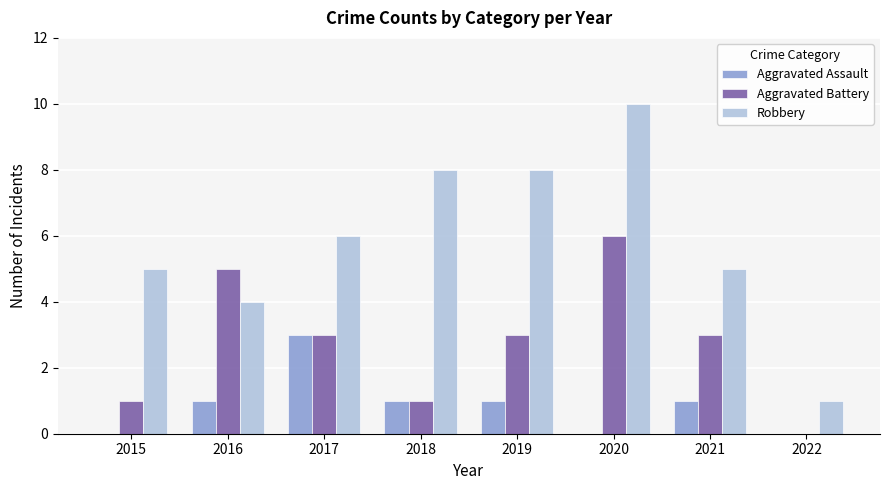

Read the Aggravated Assault value at 2019.

1